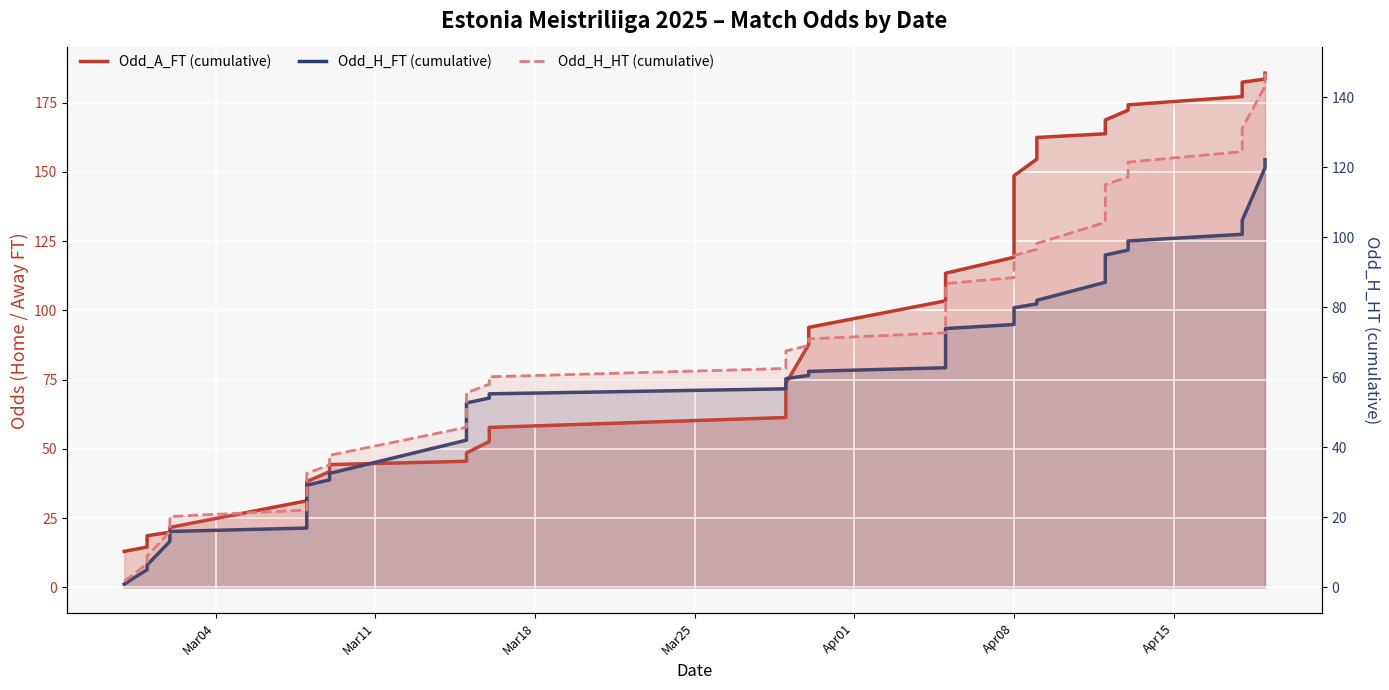

True or false: Odd_H_FT (cumulative) has a value of 50.5 at 8.

False